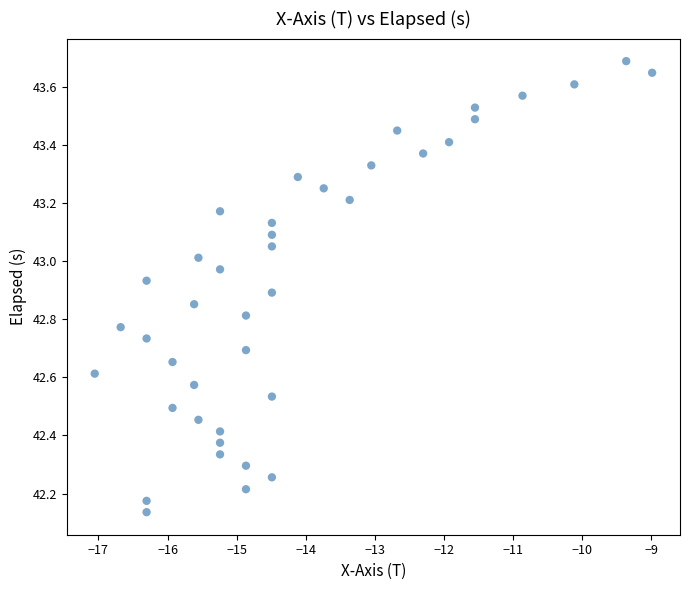

What is the range of Y values (max minus min)?

1.6